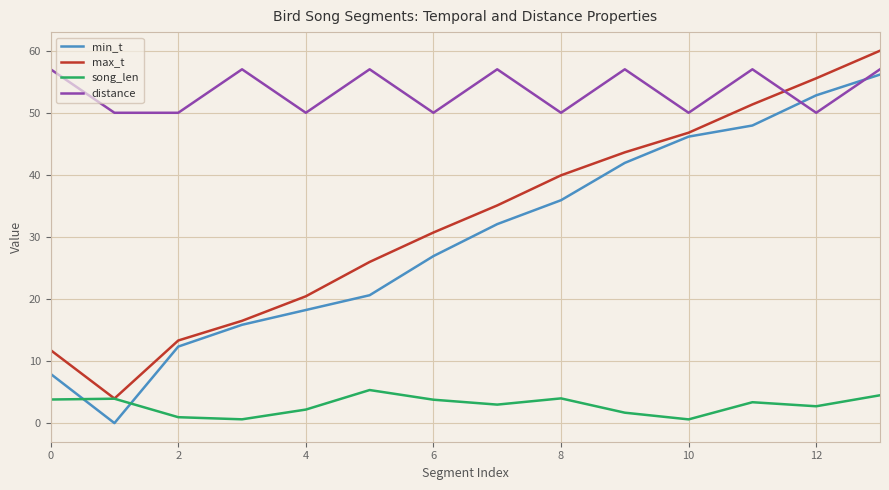

True or false: distance and song_len cross at least once.

False